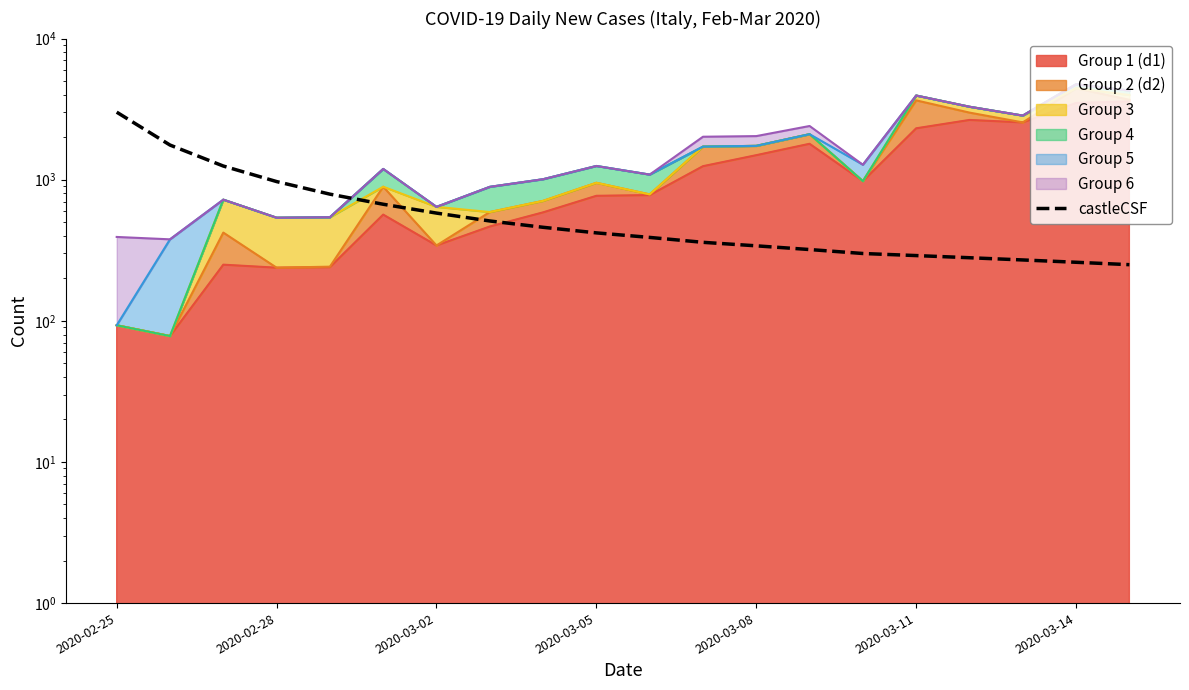

What is the ratio of the value at 16 to the value at 10?

0.7